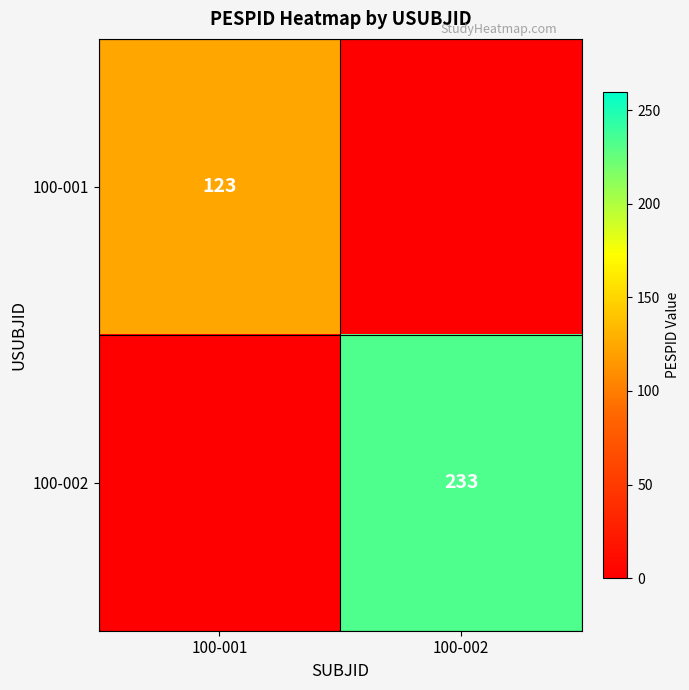

Is it true that 100-001 equals 71 at 100-001?

False